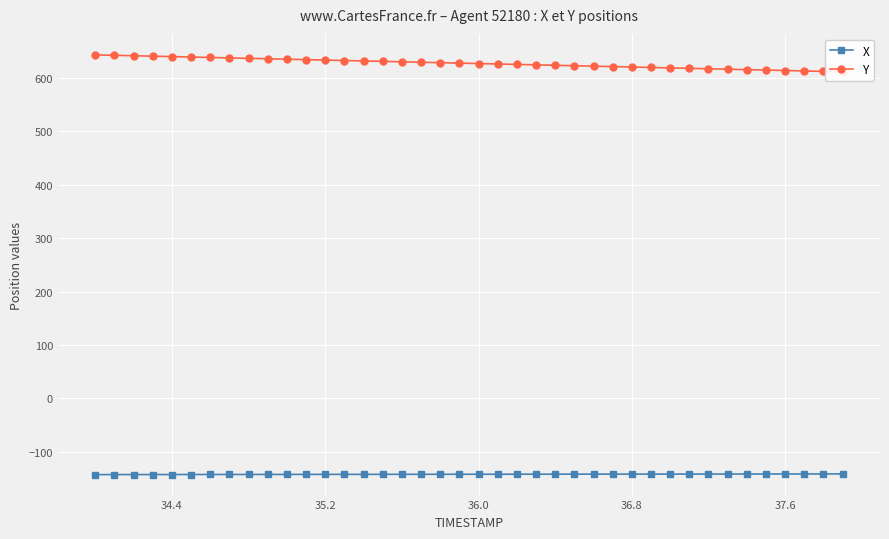

The value of X at 36.0 is -142.5. True or false?

True